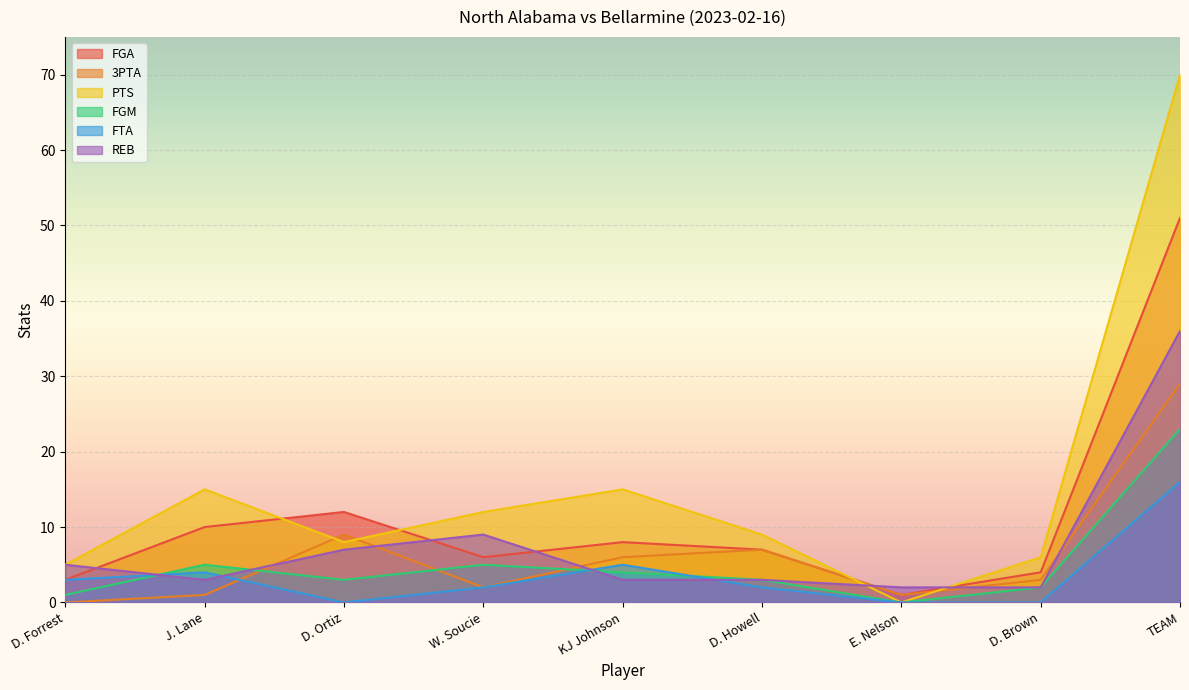

How many distinct data groups are displayed?

6